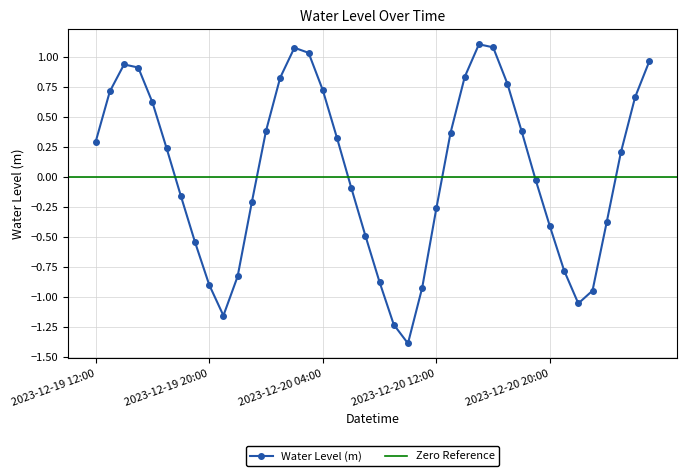

What position from the left is 2023-12-20 02:00?

15